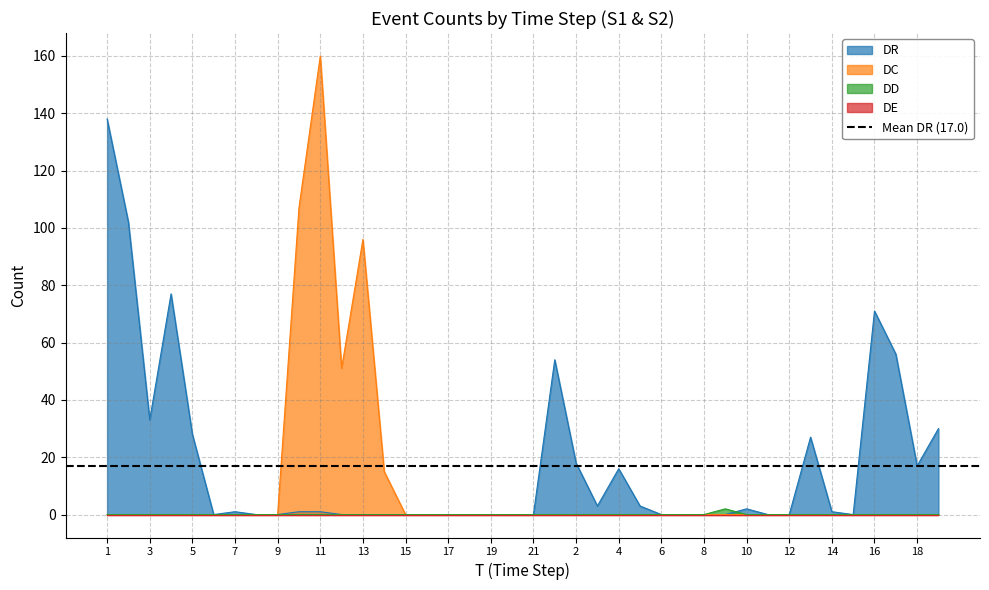

At which label is DC closest to 80?

13